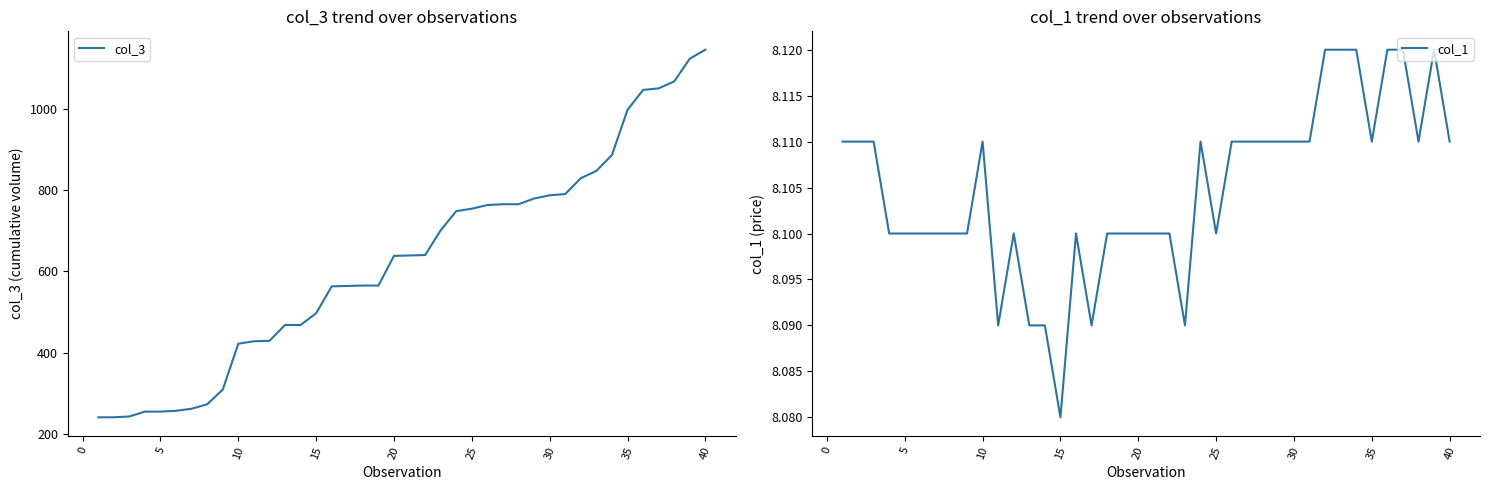

How many lines are shown in the chart?

2